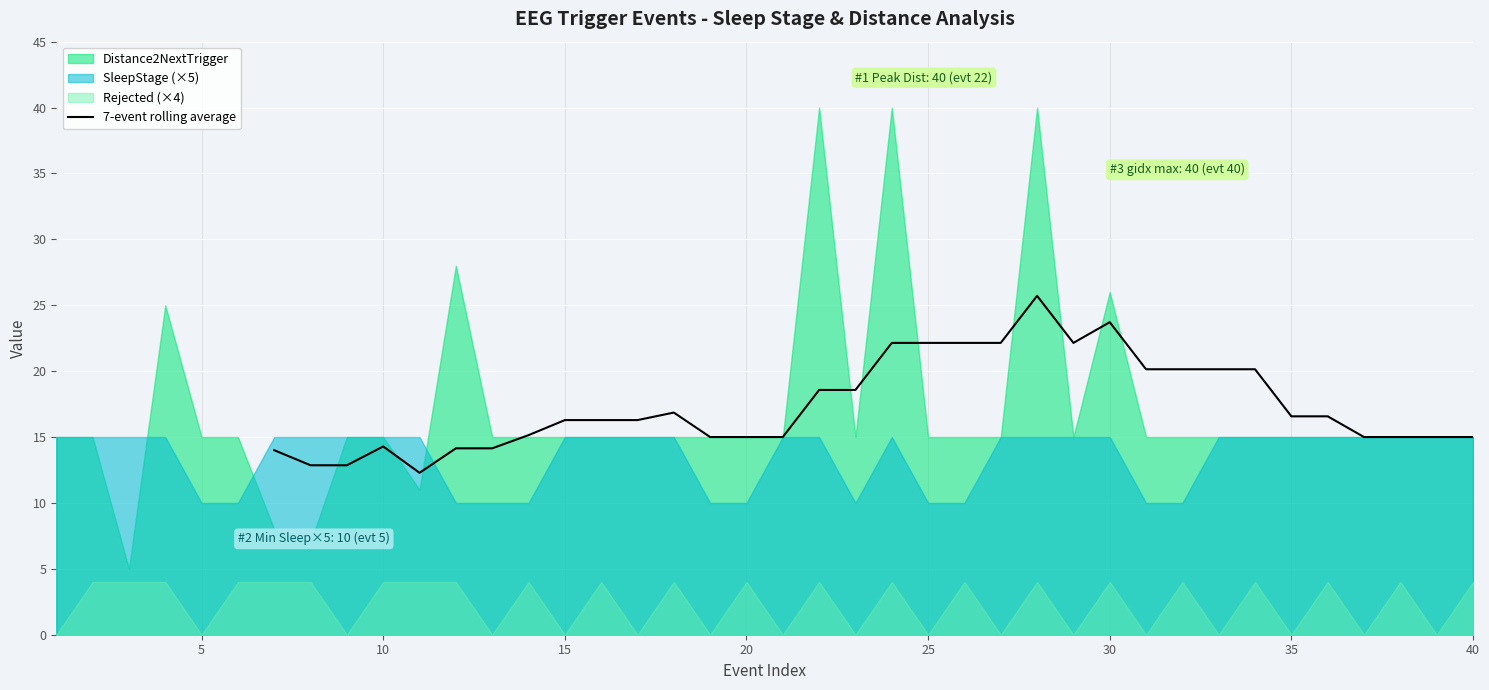

Is it true that 7-event rolling average equals 16.3 at 15?

True